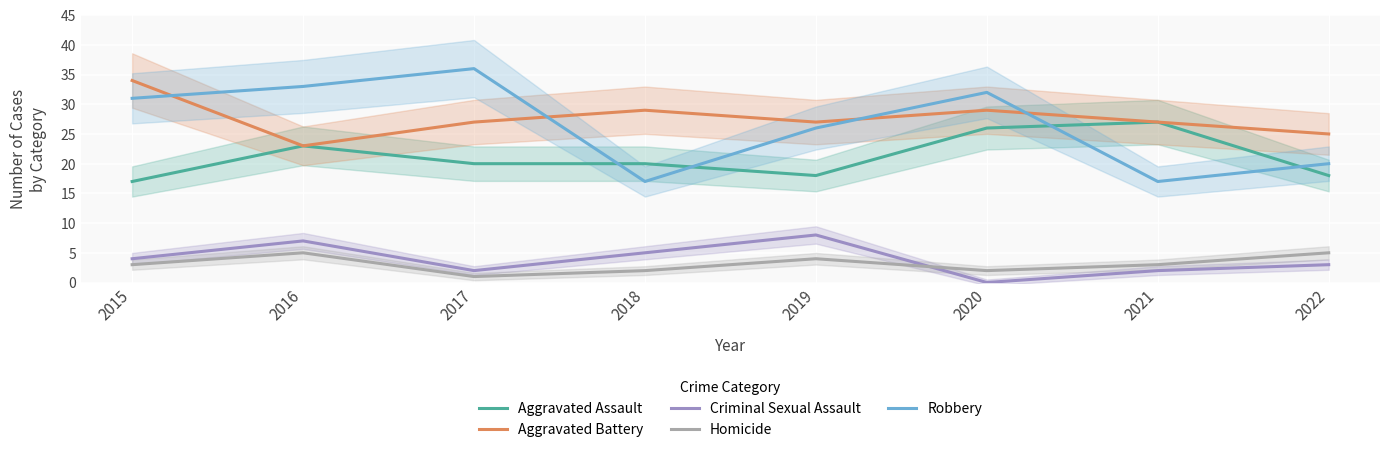

Where is Criminal Sexual Assault nearest to the value 4?

2015